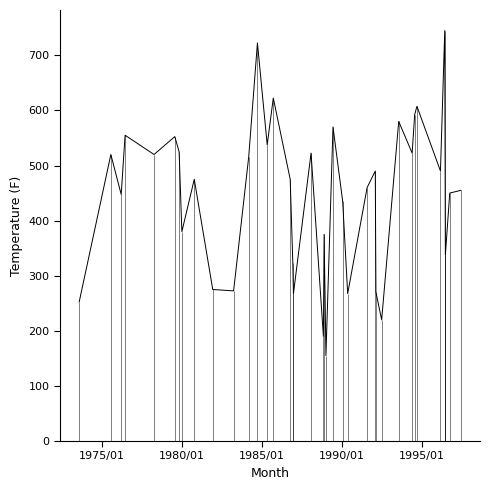

How many points are lower than both their immediate neighbors (excluding endpoints)?

12